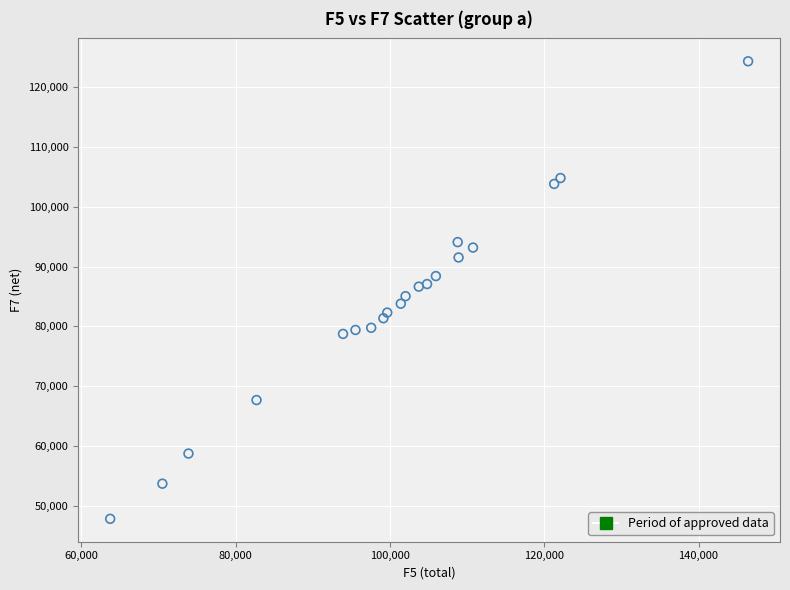

What is the range of X values (max minus min)?

82707